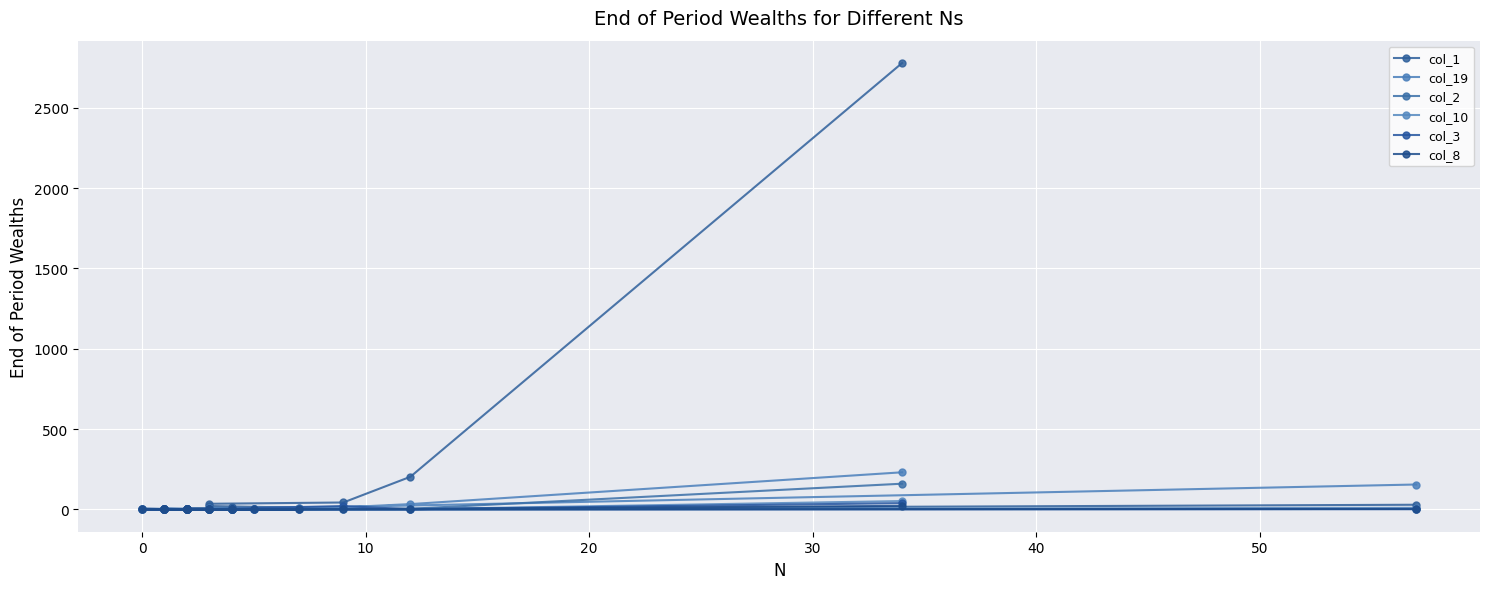

What is the difference between the maximum and minimum values in the col_3 series?

39